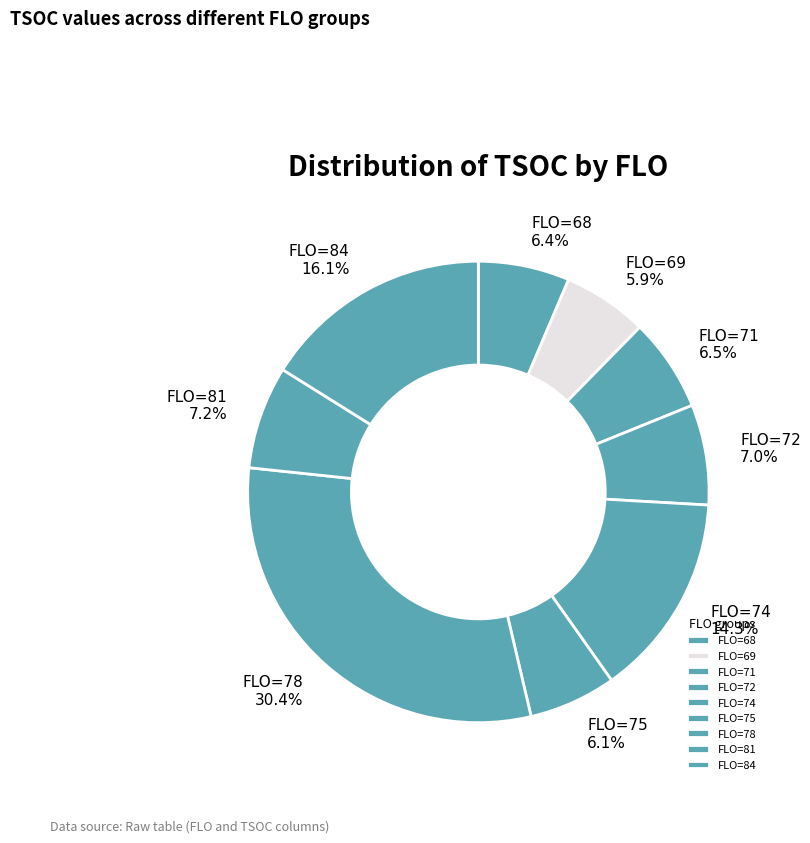

Approximately how many times larger is the value at FLO=84 compared to FLO=78?

0.5